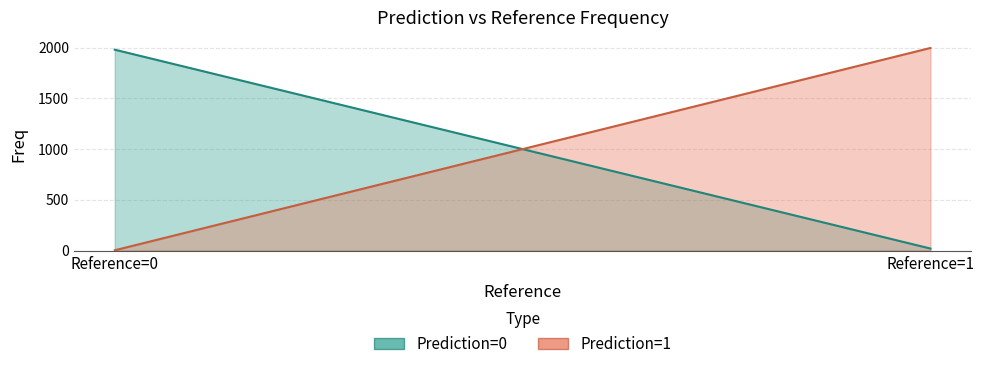

Which label corresponds to the smallest value in the chart?

Reference=0